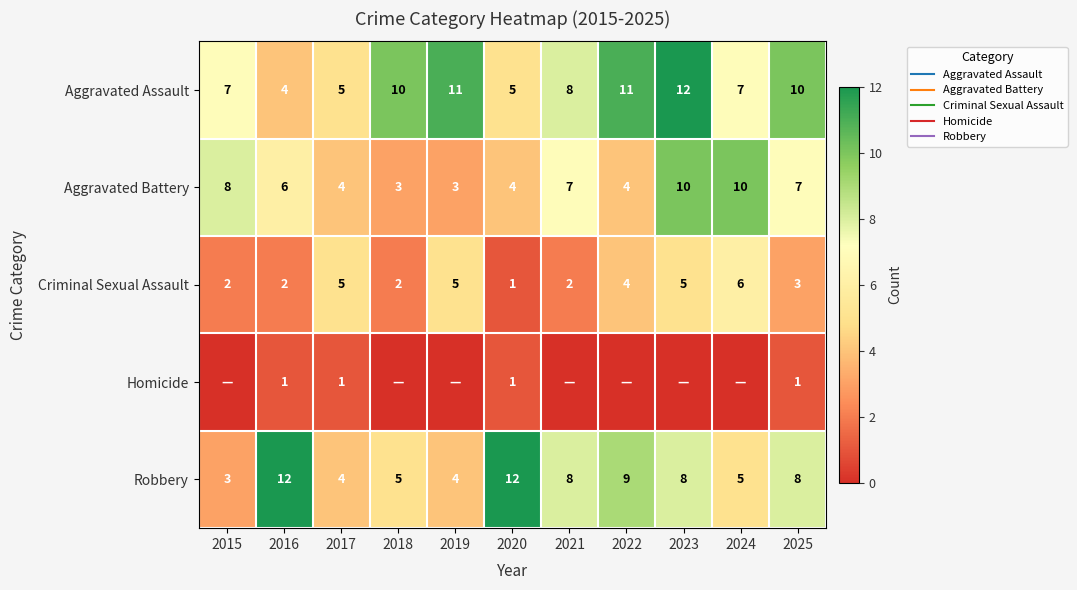

How many data points in Aggravated Battery are above 6?

5